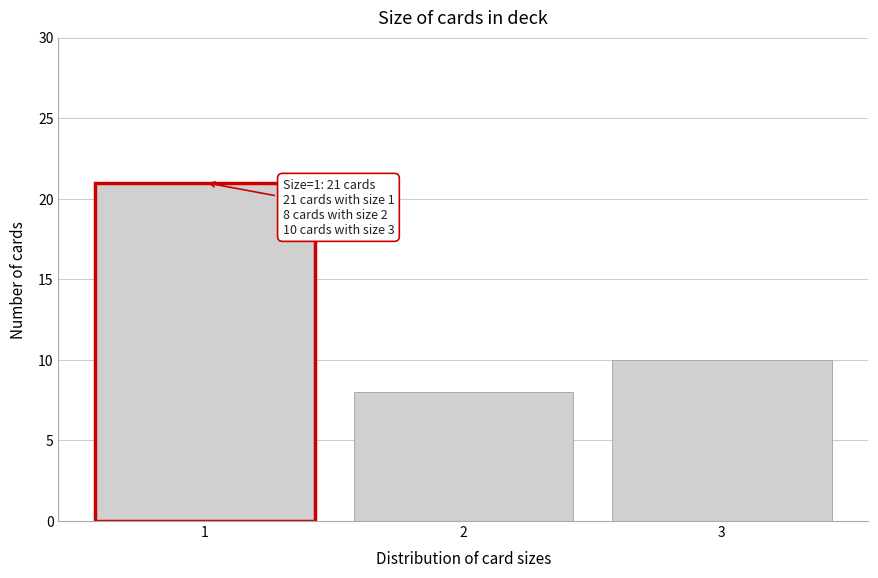

Reading right to left, what are all the values shown in this chart?

10	8	21